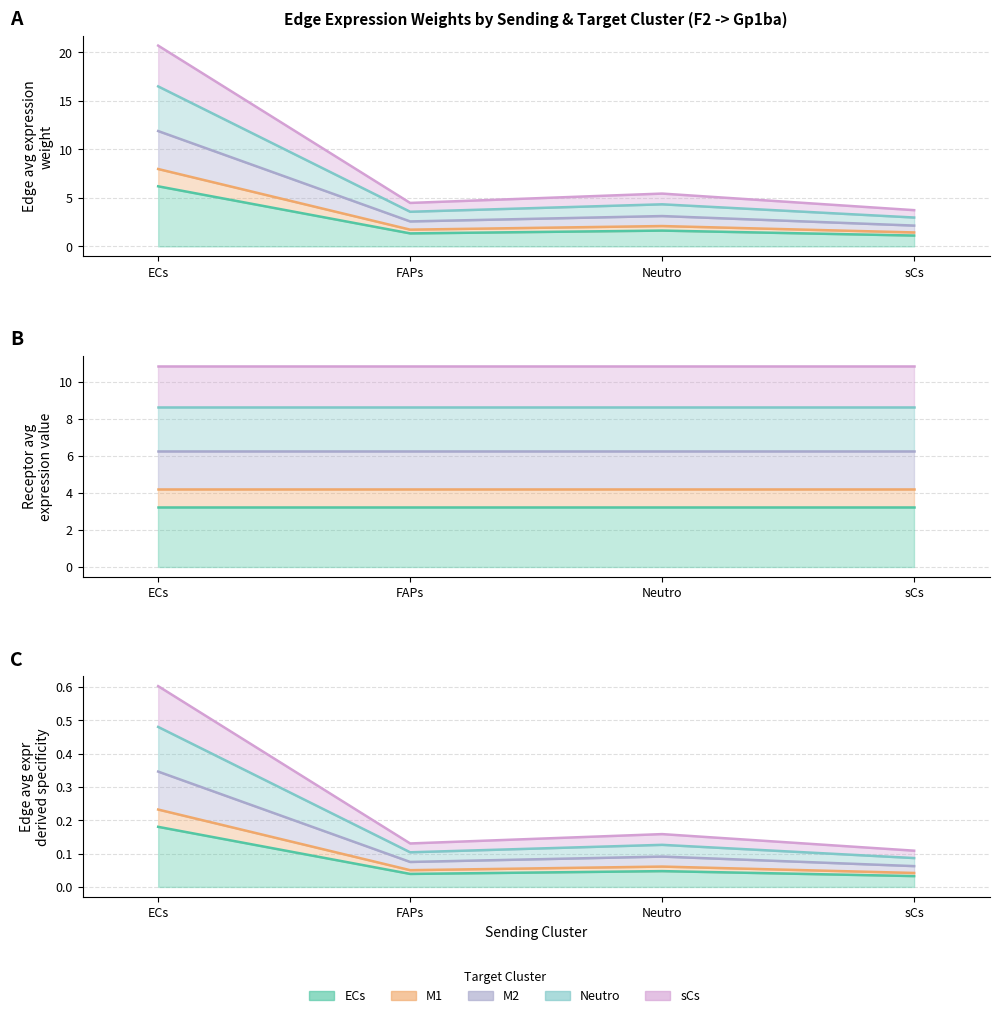

Is it true that Edge total expr derived specificity equals 0.6 at sCs?

False